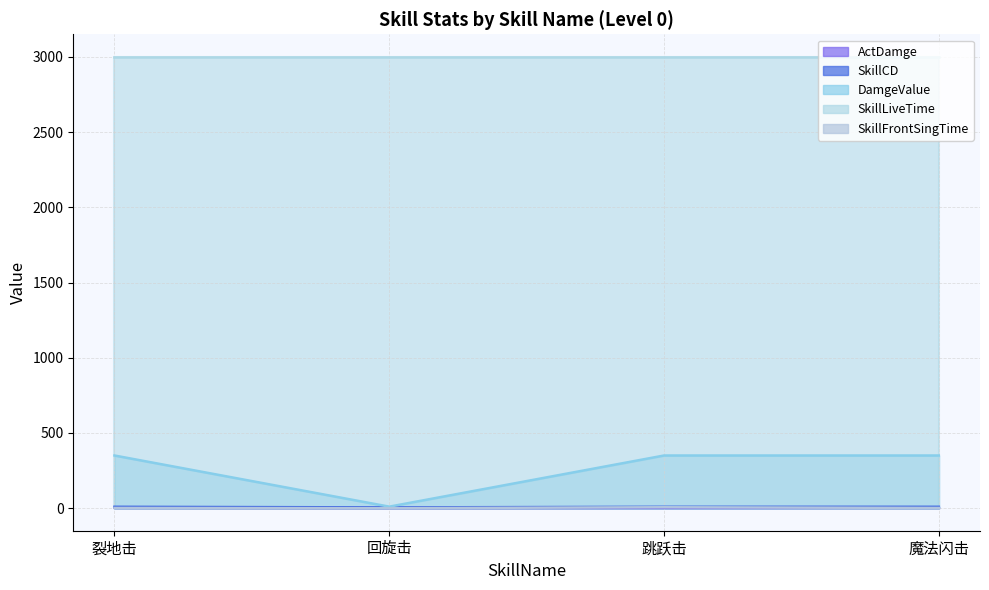

True or false: DamgeValue and ActDamge cross at least once.

False